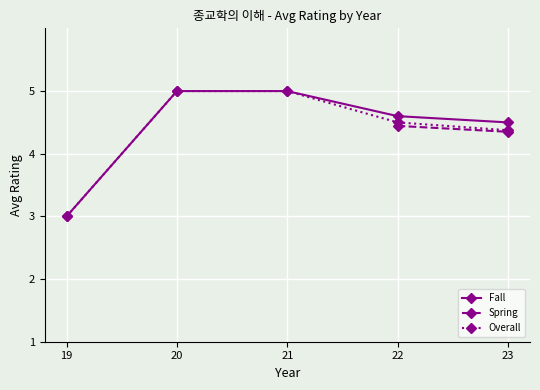

What is the value of the Fall point at the 5th from the left?

4.5